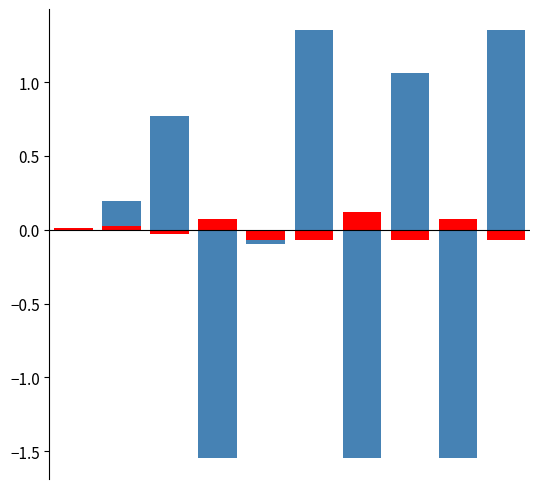

The adv reward series shows 0.0 at 0. True or false?

False